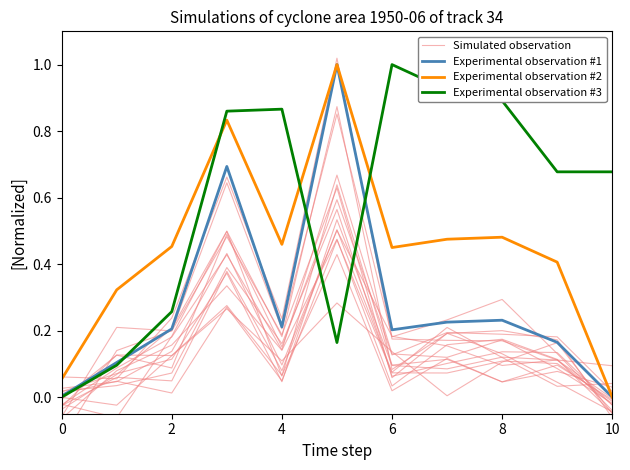

True or false: Experimental observation #1 and Experimental observation #2 intersect in this chart.

False